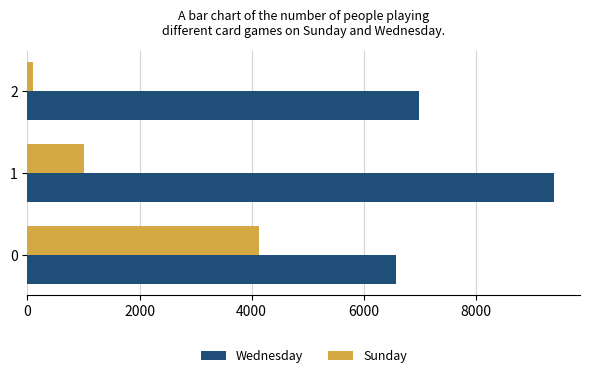

What is the sum of the Sunday values at 1 and 0?

5131.3